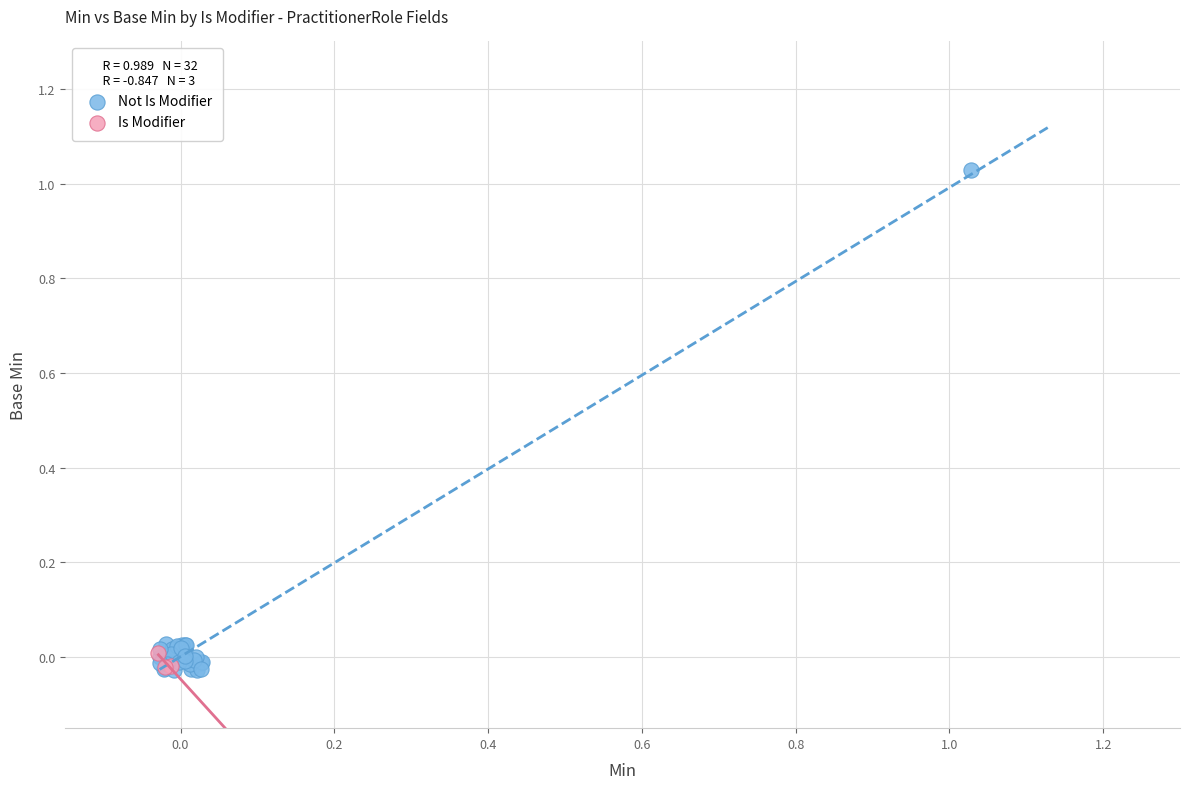

Which series has the widest spread of Y values?

Not Is Modifier